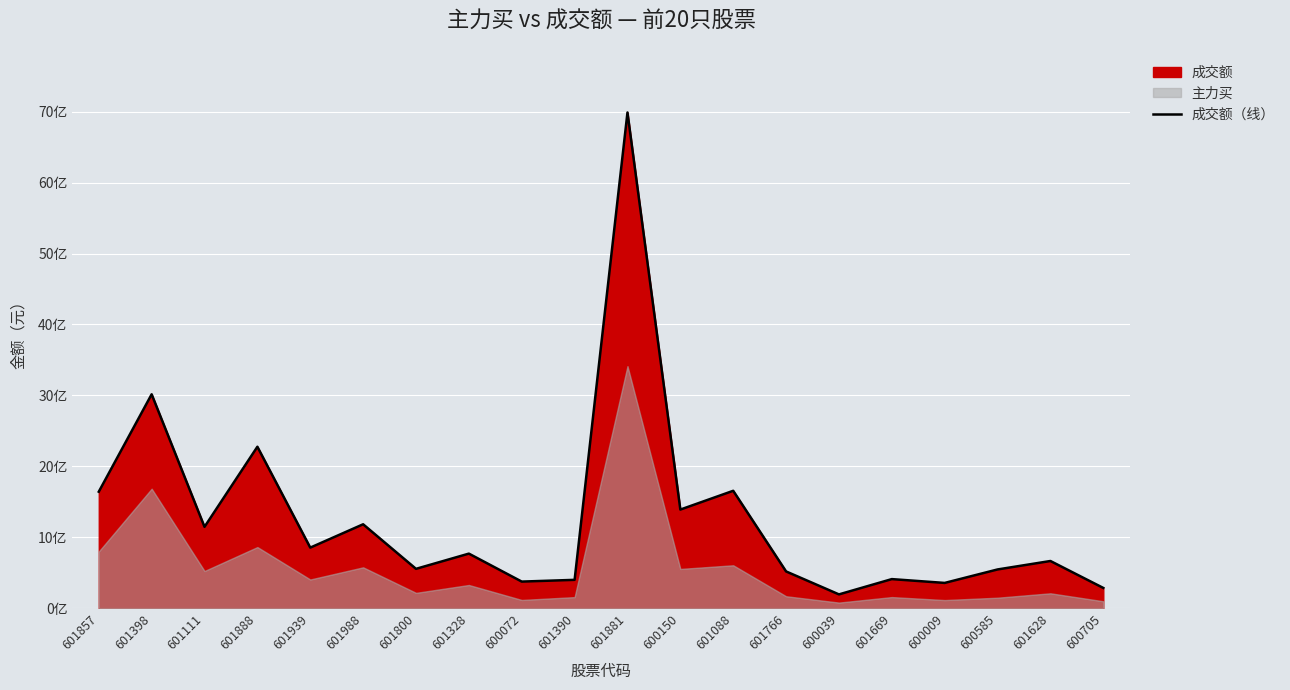

Reading left to right, what are all the values shown in this chart?

601857=1641711813	601398=3015352620	601111=1146197460	601888=2275773574	601939=853225901	601988=1182443823	601800=554049605	601328=768696680	600072=374345484	601390=398922983	601881=6989095086	600150=1389821405	601088=1654587215	601766=517506194	600039=193841571	601669=409331249	600009=355529263	600585=545442256	601628=664657464	600705=284764637